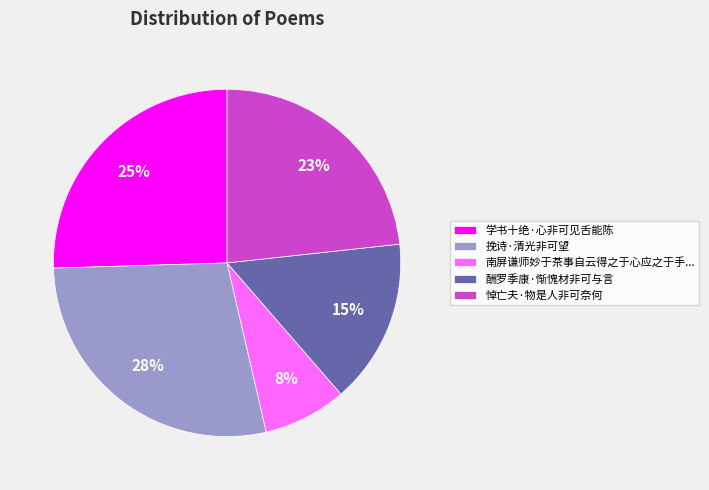

Count the number of slices in the pie.

5